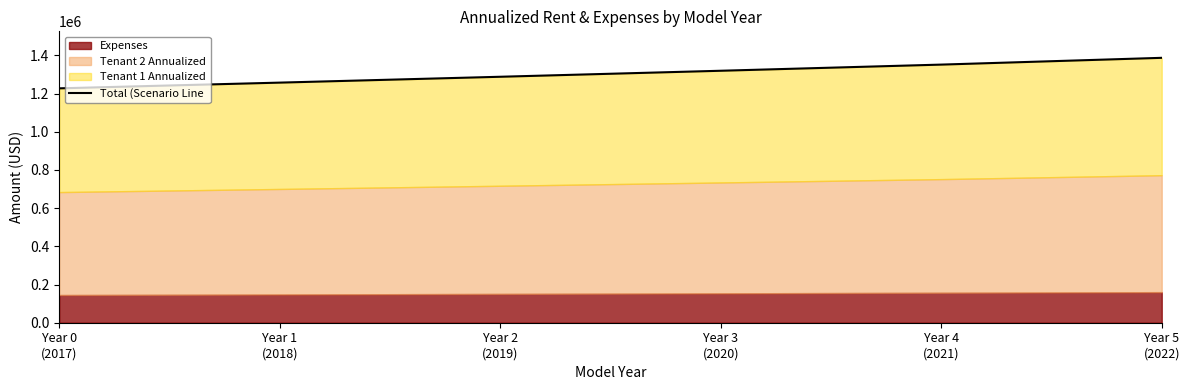

What is the difference between the second highest and second lowest values?

94347.3